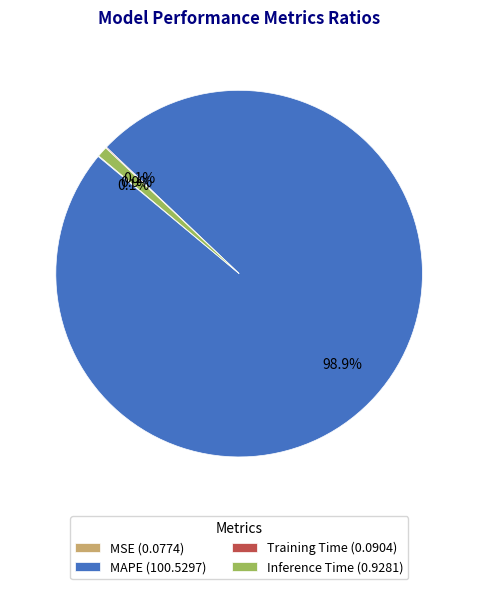

Does any single category account for the majority?

Yes